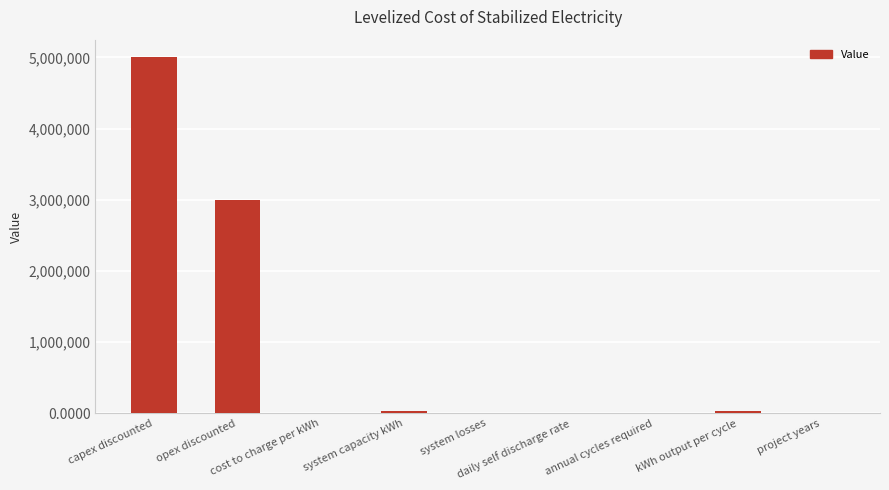

At which label is the value closest to 2500000?

opex discounted